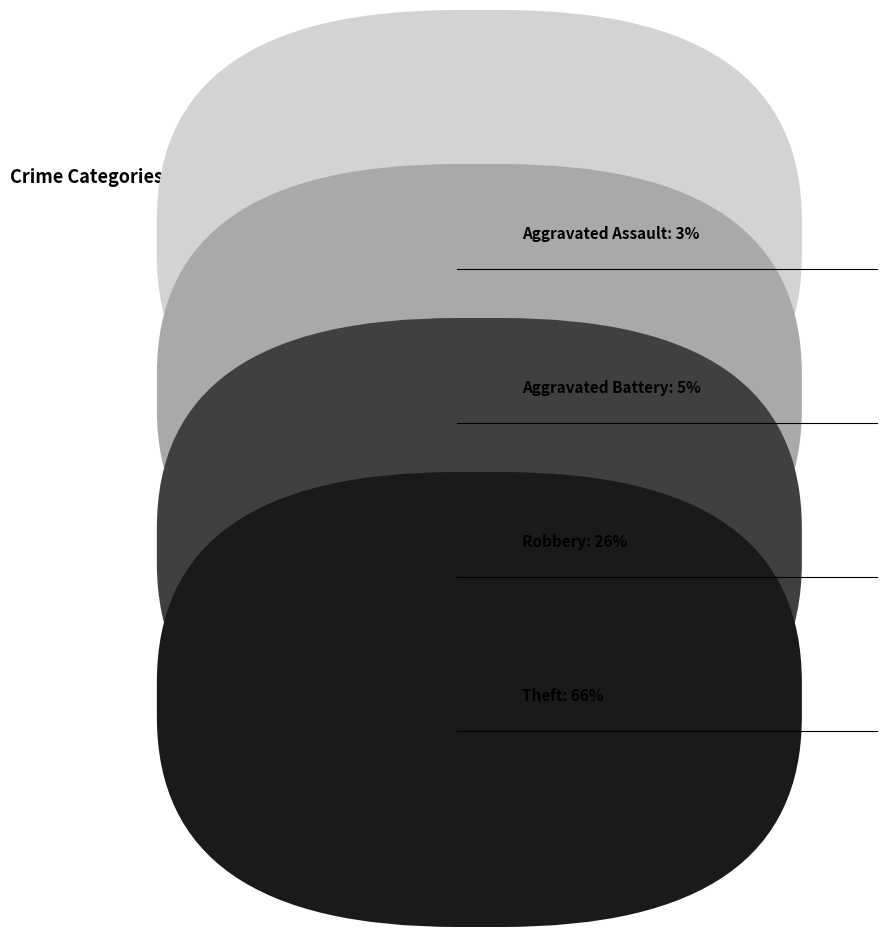

Is there any slice that represents more than half of the pie?

Yes